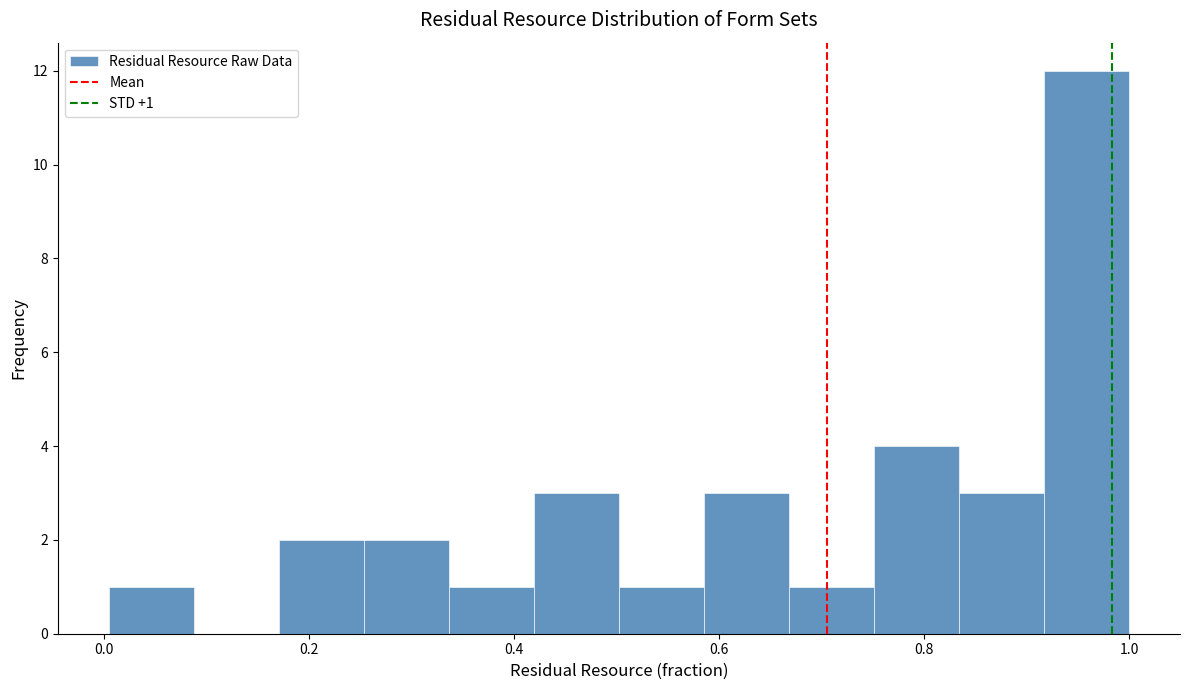

Over which range of the x-axis is the bar tallest?

0.92 to 1.00